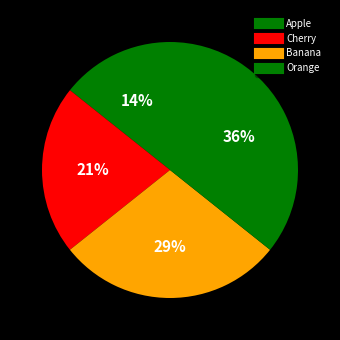

How many slices are in this pie chart?

4